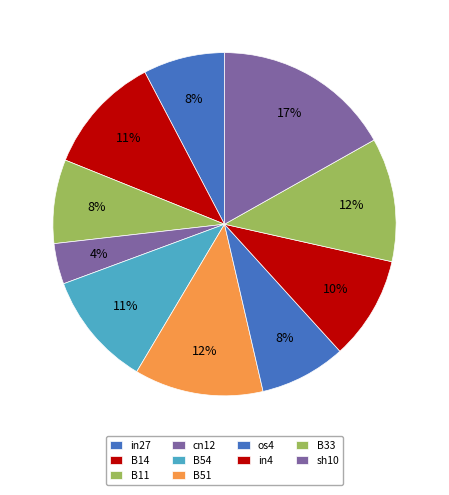

How many slices are in this pie chart?

10